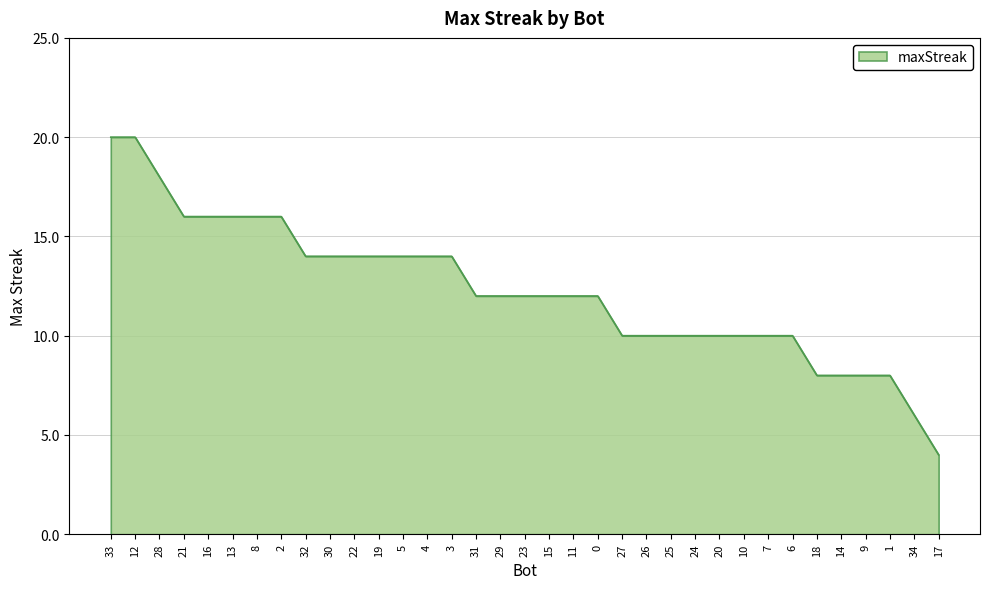

What is the difference between the values at 25 and 30?

4